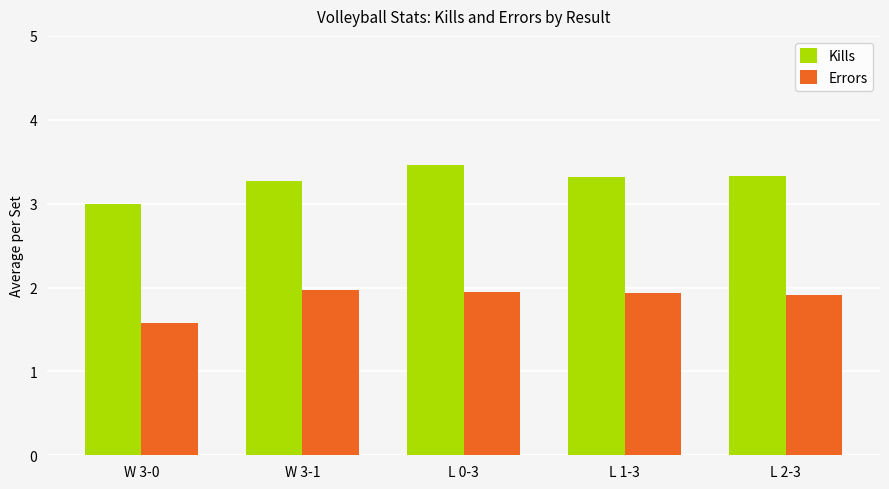

At which label does Errors reach its minimum?

W 3-0